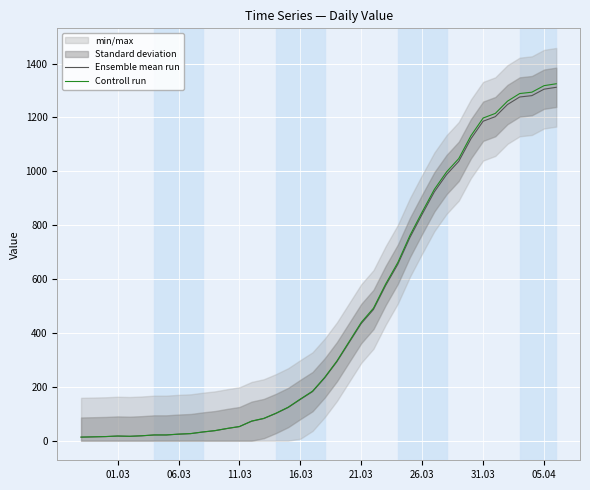

What is the highest value of the Controll run series?

1325.1